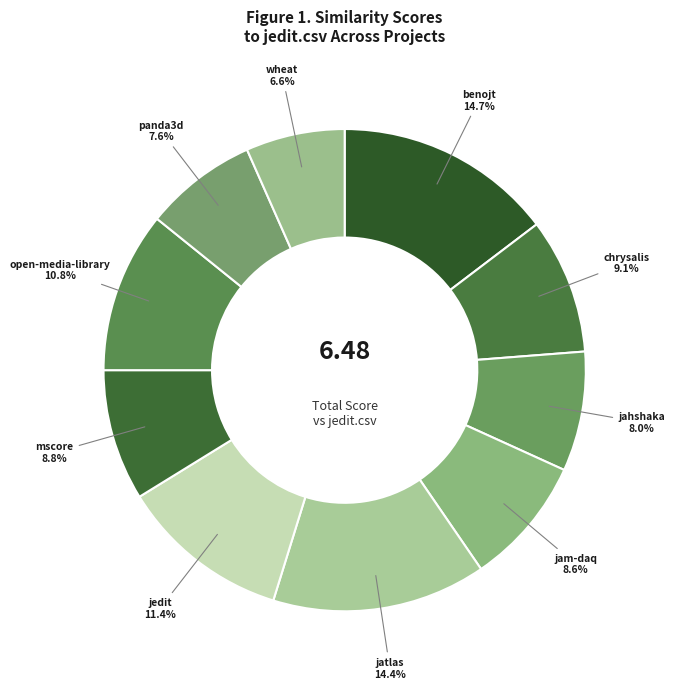

How many slices are in this pie chart?

10